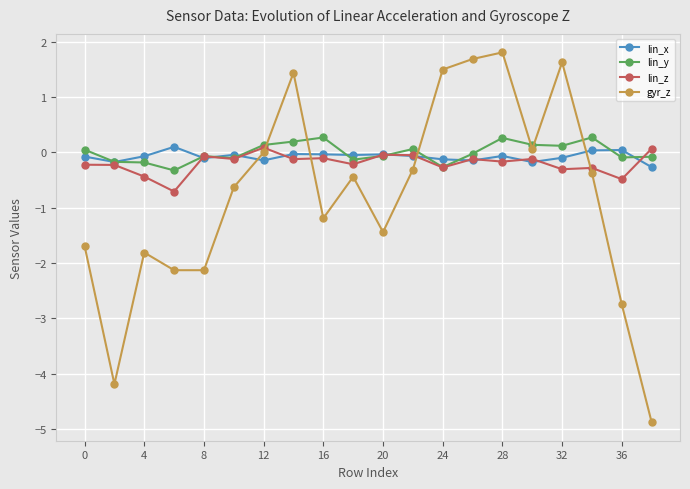

What is the greatest value displayed?

1.8